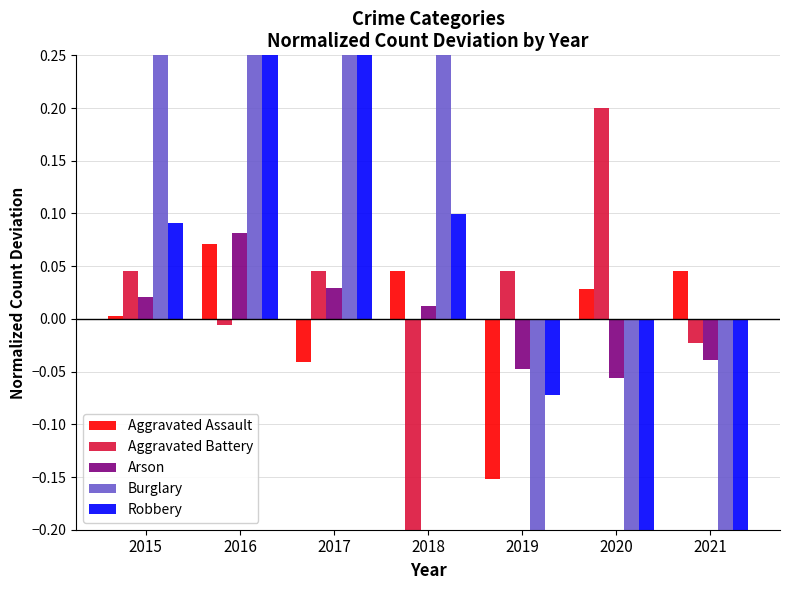

What is the greatest value displayed?

1.0